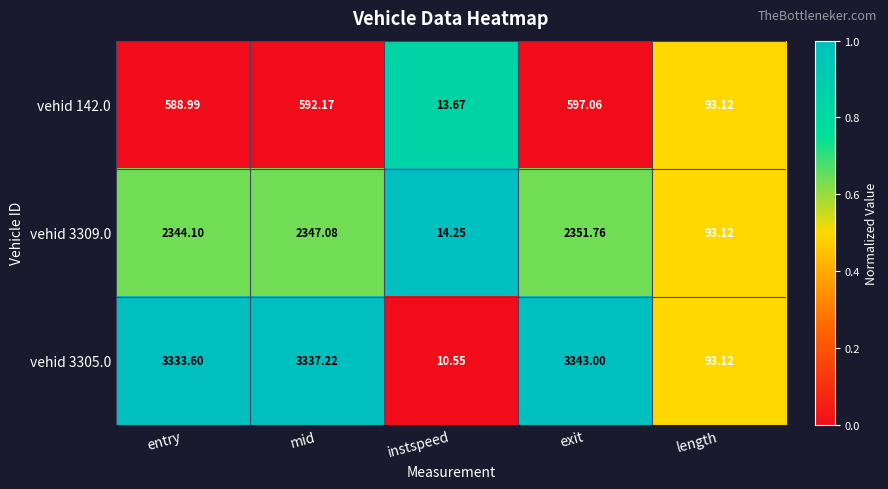

Is the value of vehid 3305.0 at exit greater than the value of vehid 142.0 at length?

Yes